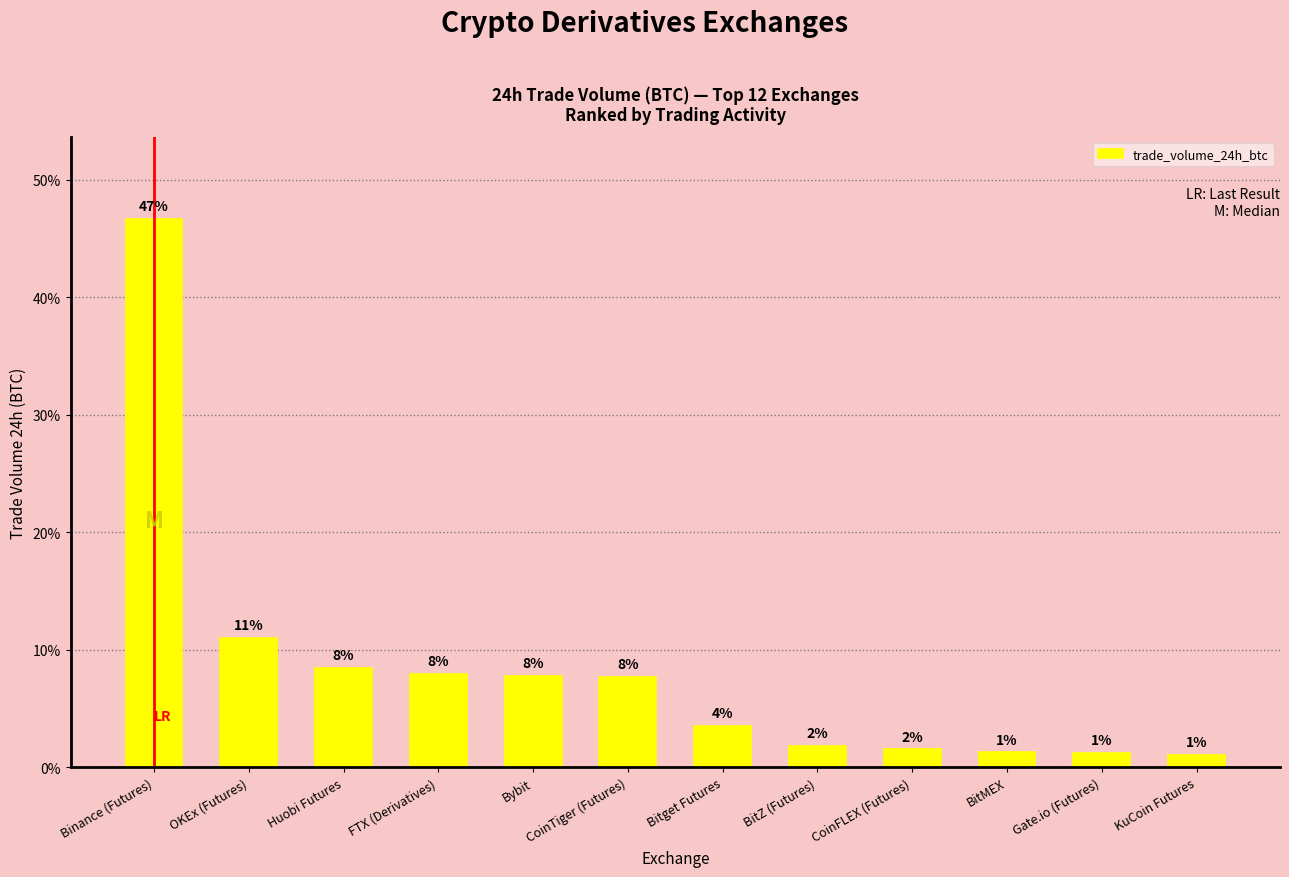

The value at FTX (Derivatives) is 278765.6. True or false?

True